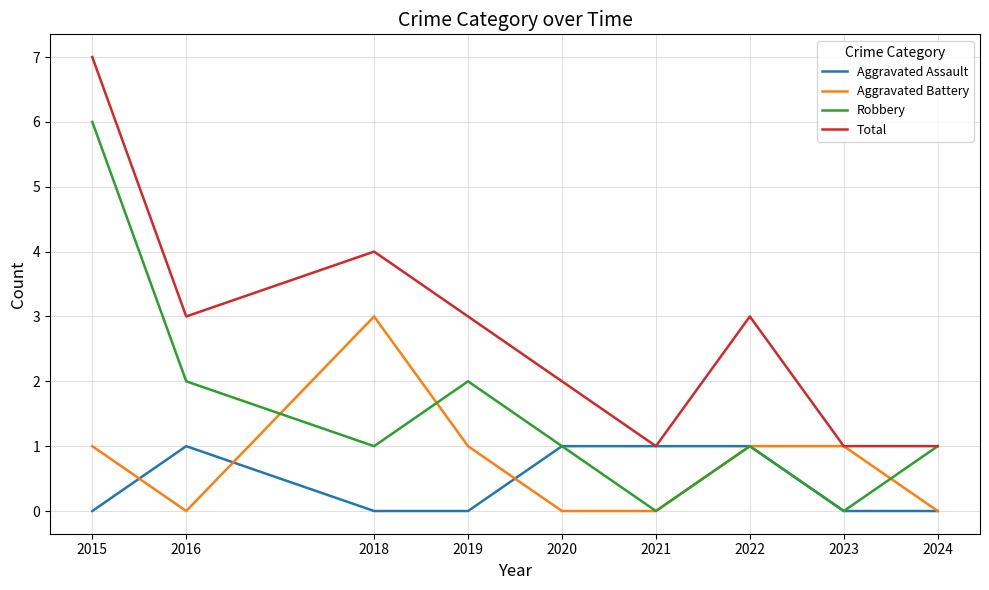

True or false: Aggravated Battery has more than 2 points higher than both neighbors.

False